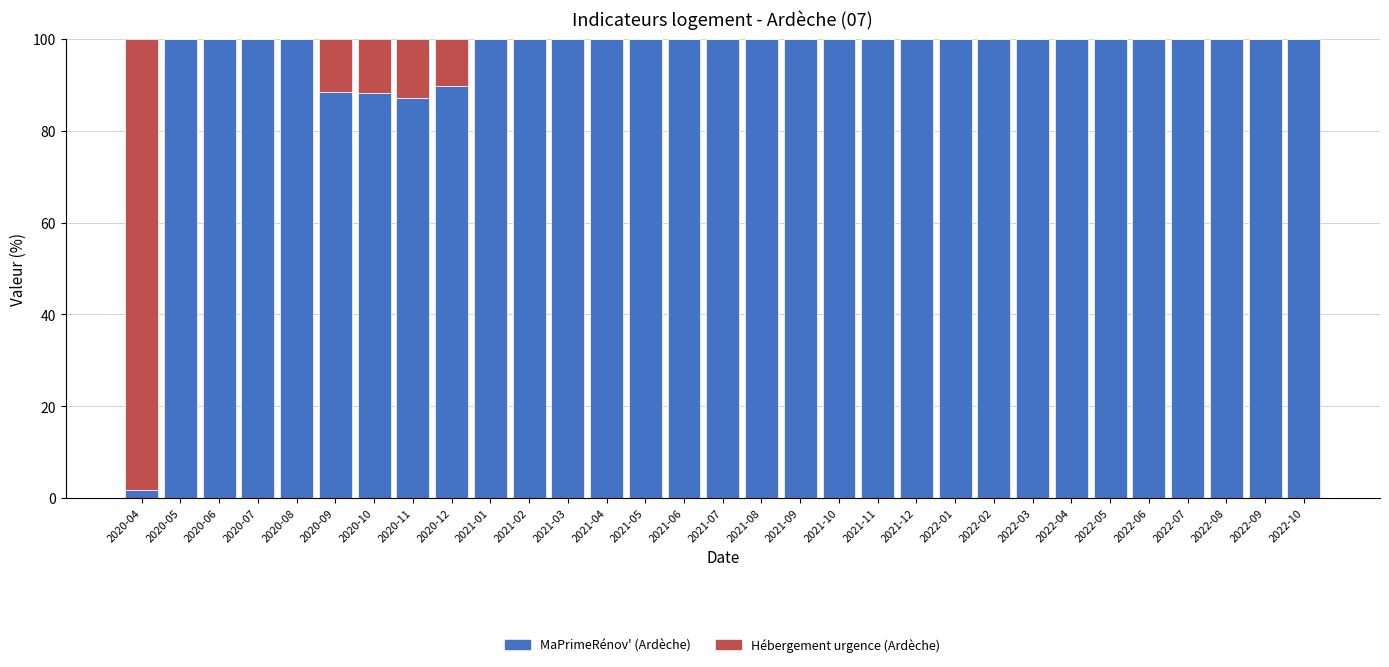

What is the highest value of the MaPrimeRénov' (Ardèche) series?

100.0